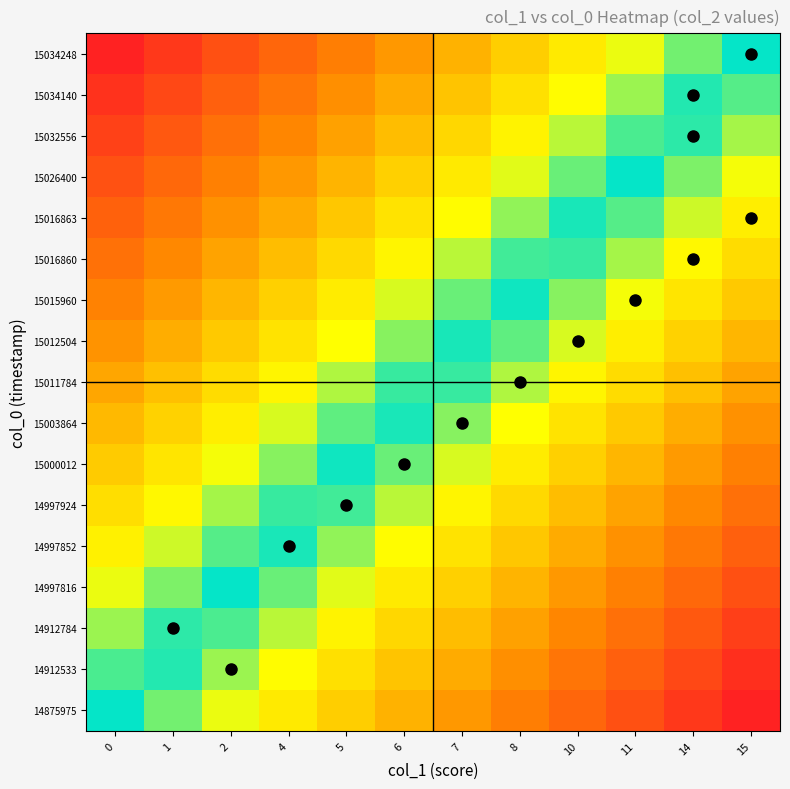

Which has a higher value, 2 or 0?

2